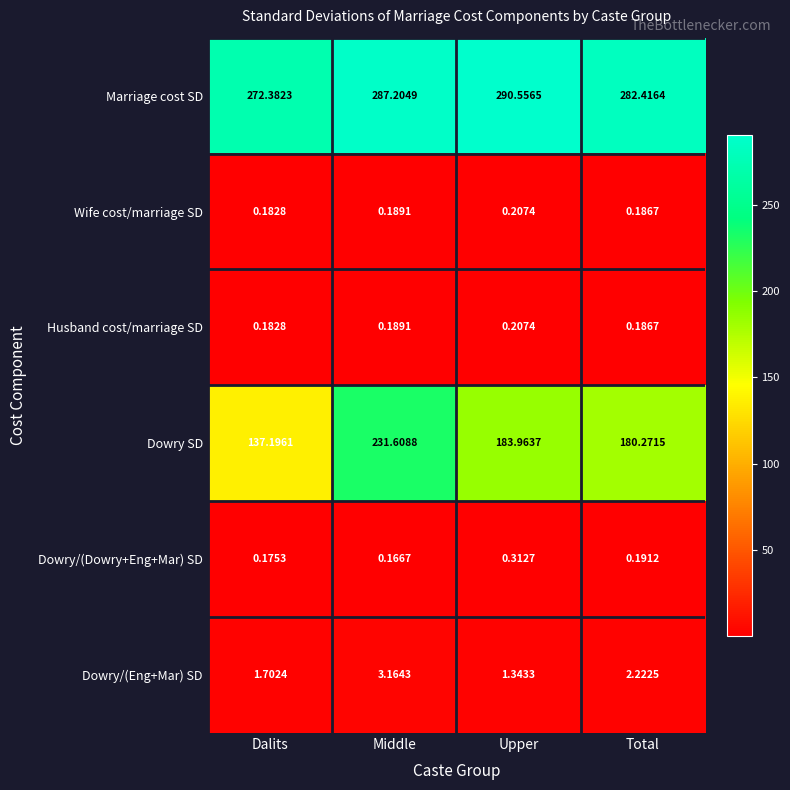

List the labels in order of Dowry/(Dowry+Eng+Mar) SD value, smallest first.

Middle, Dalits, Total, Upper